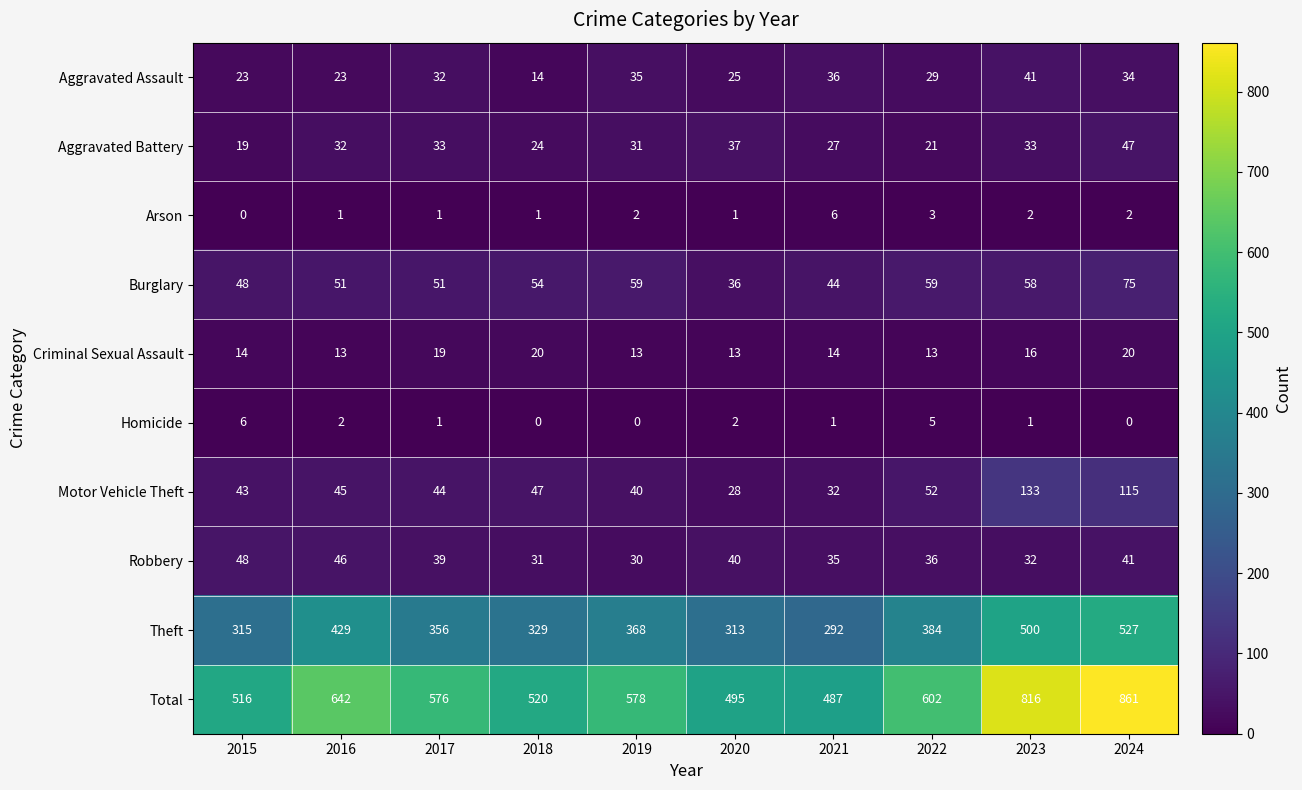

What is the difference between the maximum and minimum values in the Robbery series?

18